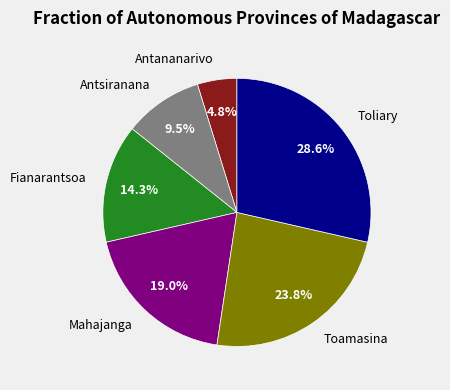

Combined, do Fianarantsoa and Antananarivo account for over 50%?

No